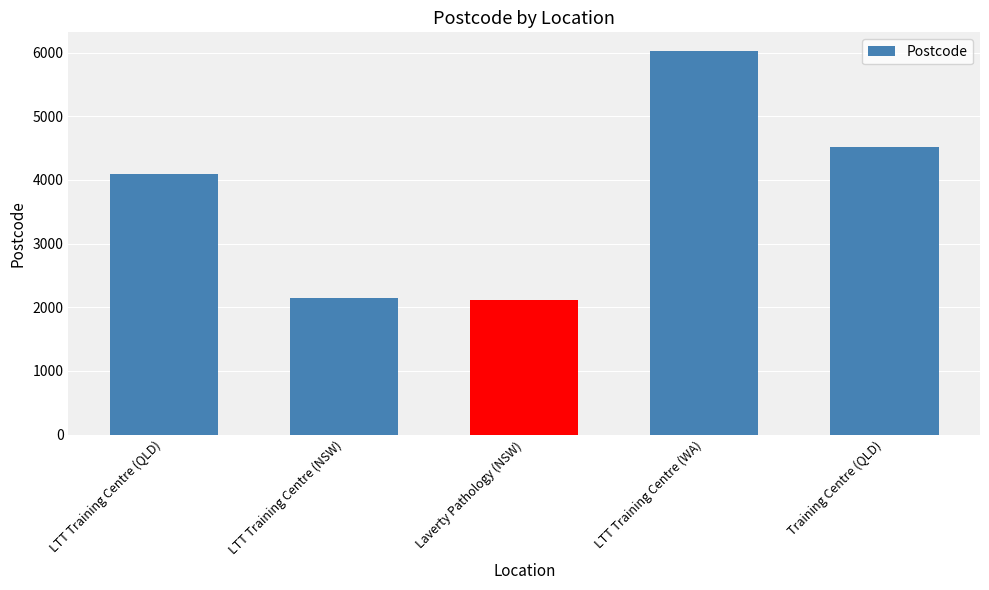

What is the difference between the maximum and minimum values?

3904